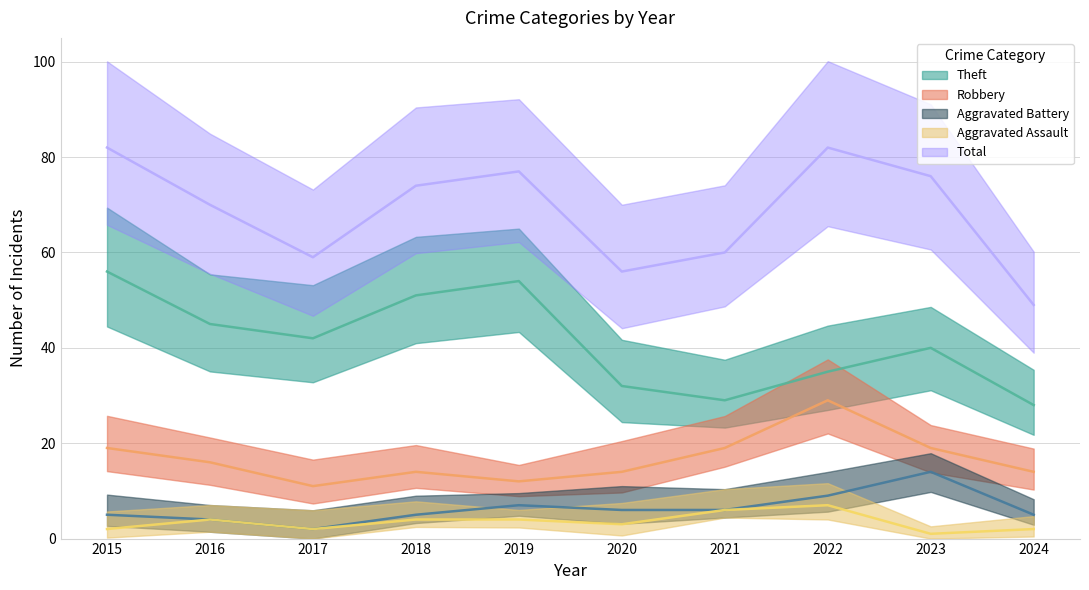

True or false: Total and Theft intersect in this chart.

False